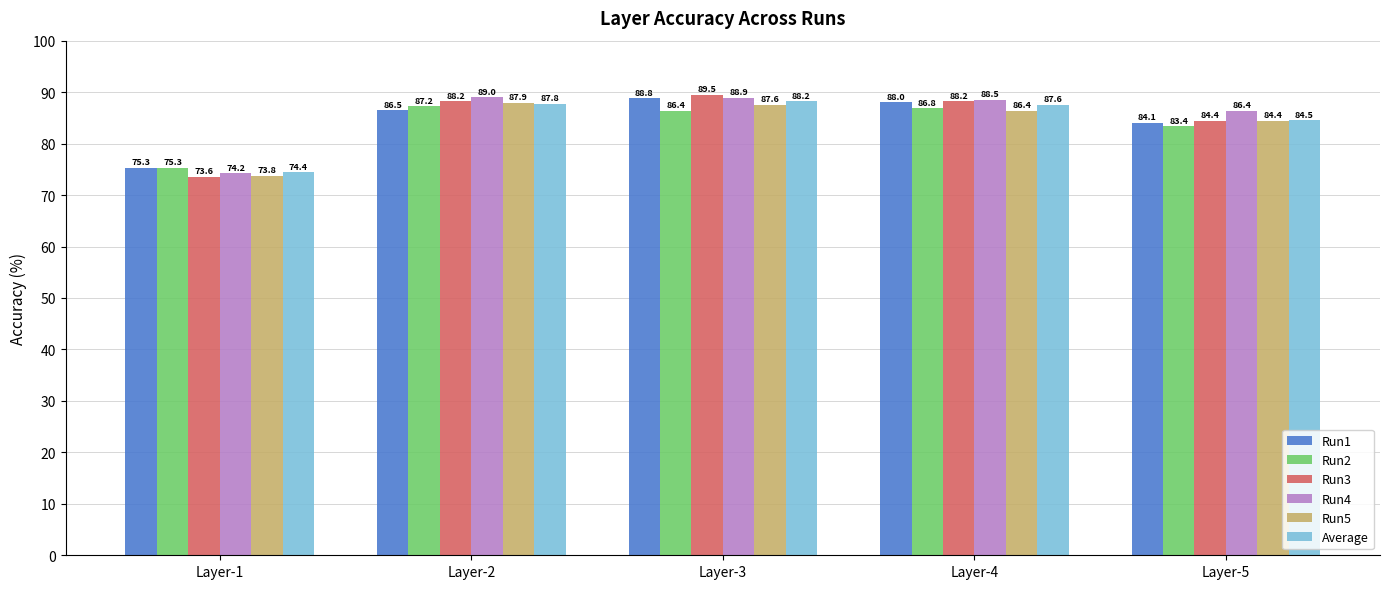

What is the sum of the Run1 values at Layer-4 and Layer-2?

174.5